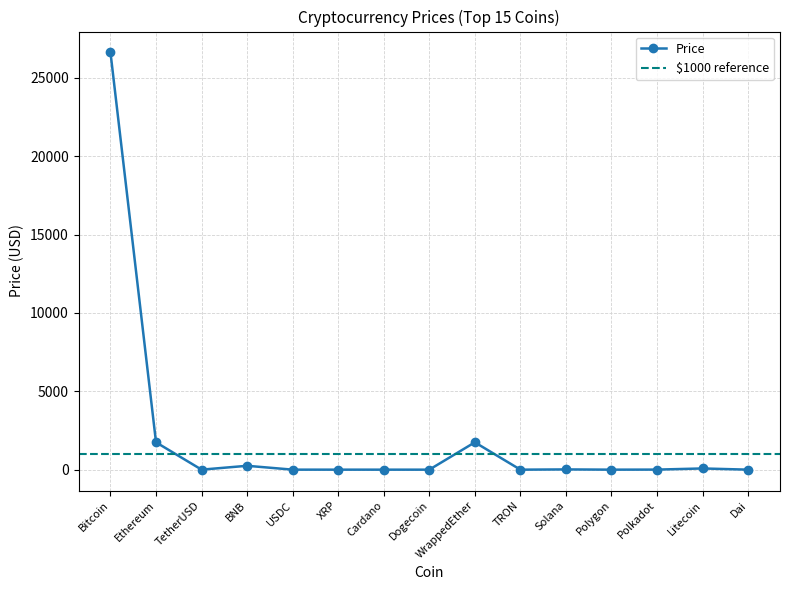

At which category does the data reach its first local valley?

TetherUSD